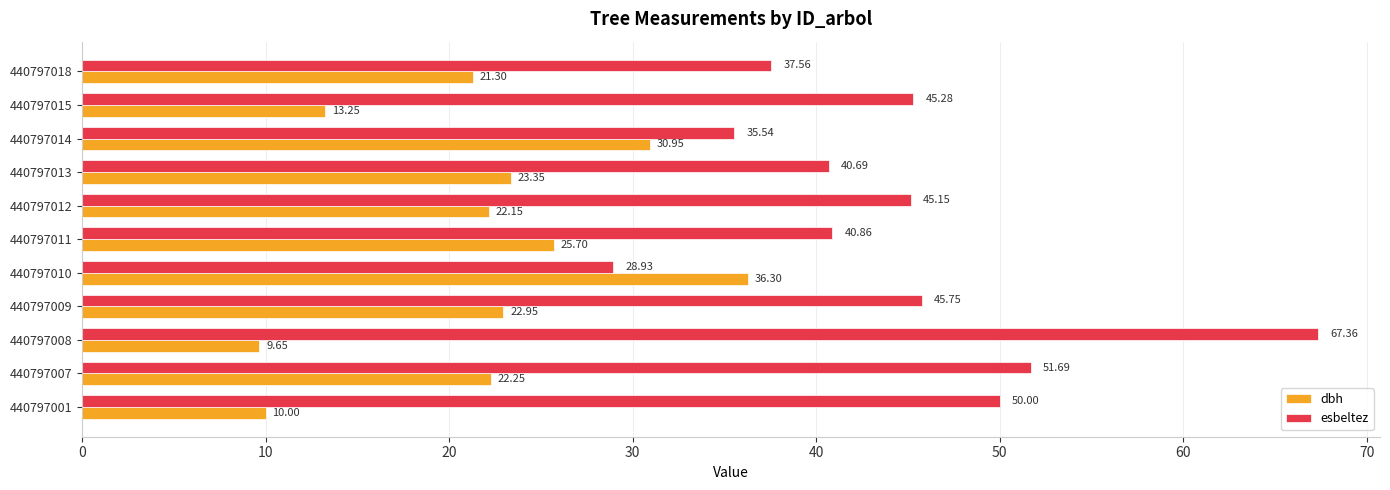

What is the sum of all esbeltez values?

488.8